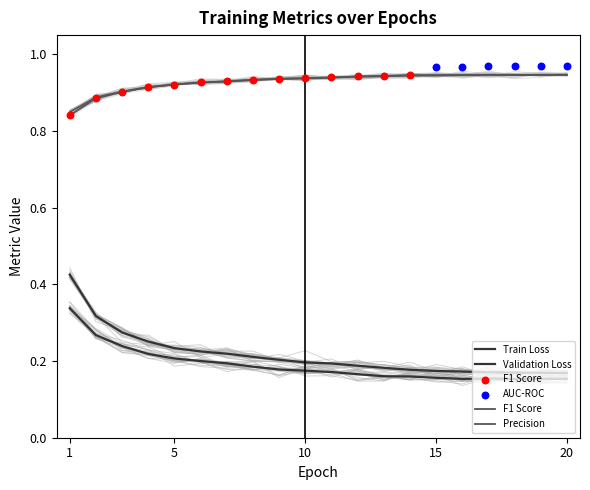

At how many categories does at least one series exceed 0?

20